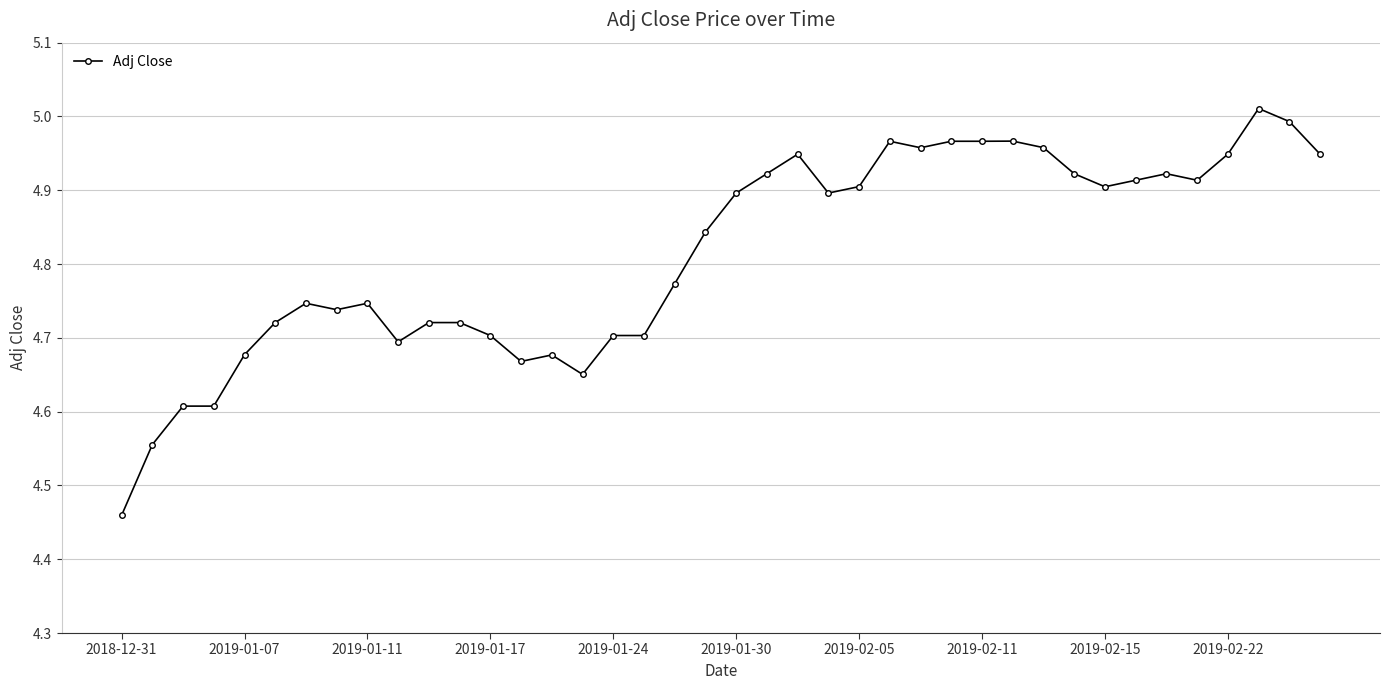

What is the difference between the maximum and minimum values?

0.6